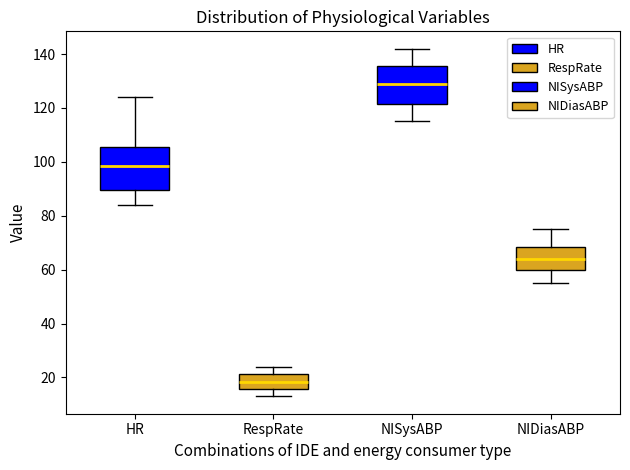

Where is the lower edge of the box for HR on the y-axis? The values are not printed on the chart, so give them approximately, as read against the axis.

90